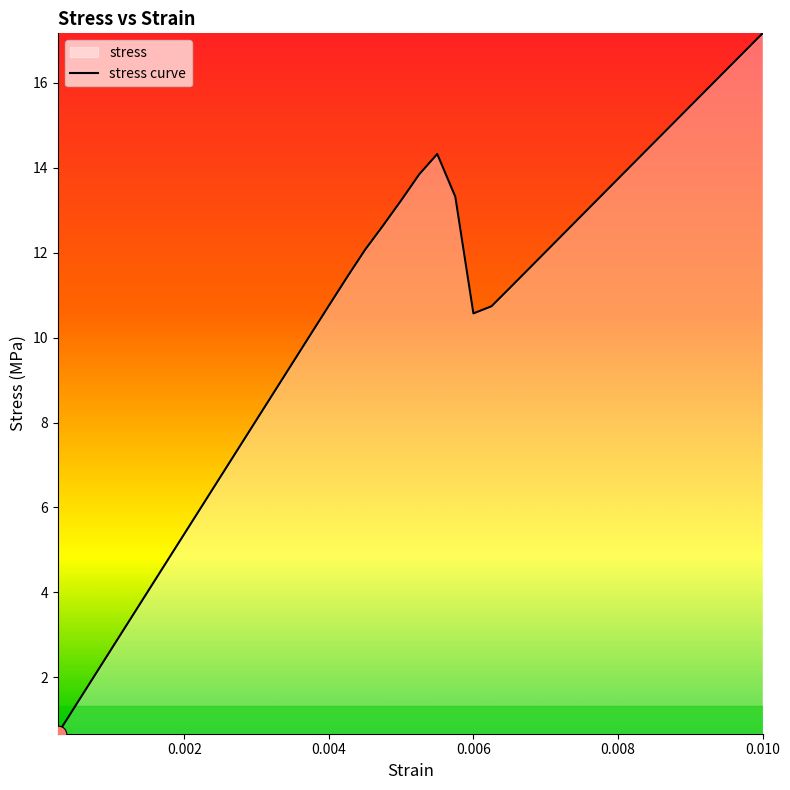

Does the chart display data point markers on the line(s)?

No